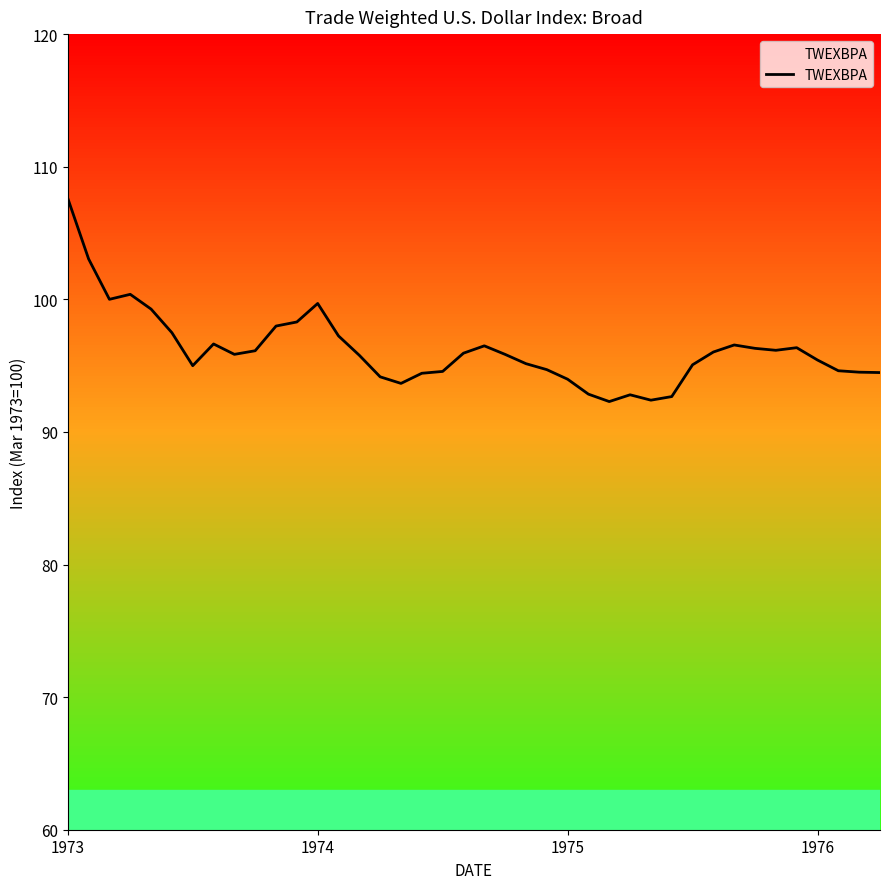

What is the smallest value displayed?

92.3